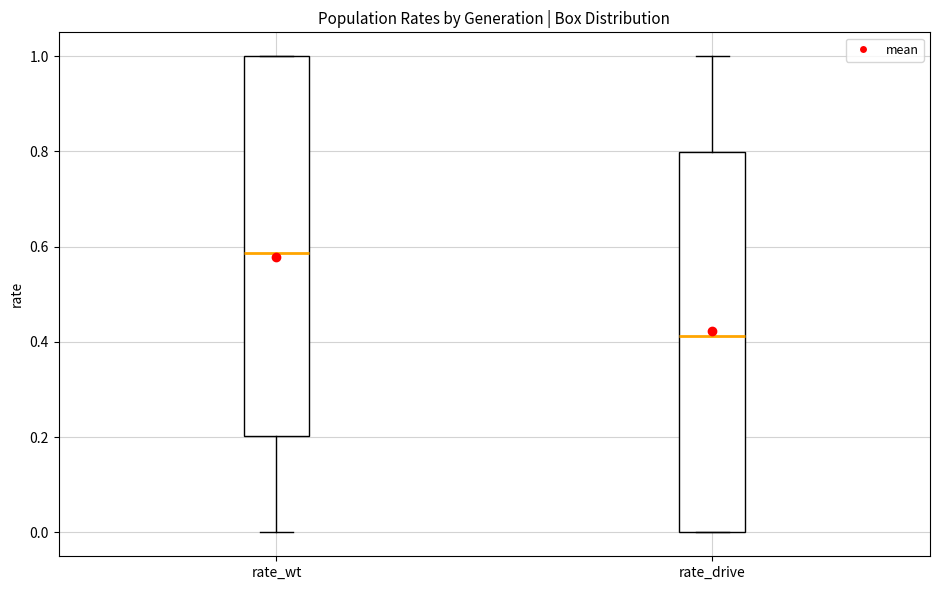

Reading left to right, transcribe this box plot: for each box, give where its median line is, the range the box spans, and where its two whiskers end, as read against the y-axis. The values are not printed on the chart, so give them approximately, as read against the axis.

rate_wt: median 0.58, box 0.20 to 1.00, whiskers 0.00 to 1.00
rate_drive: median 0.42, box 0.00 to 0.80, whiskers 0.00 to 1.00